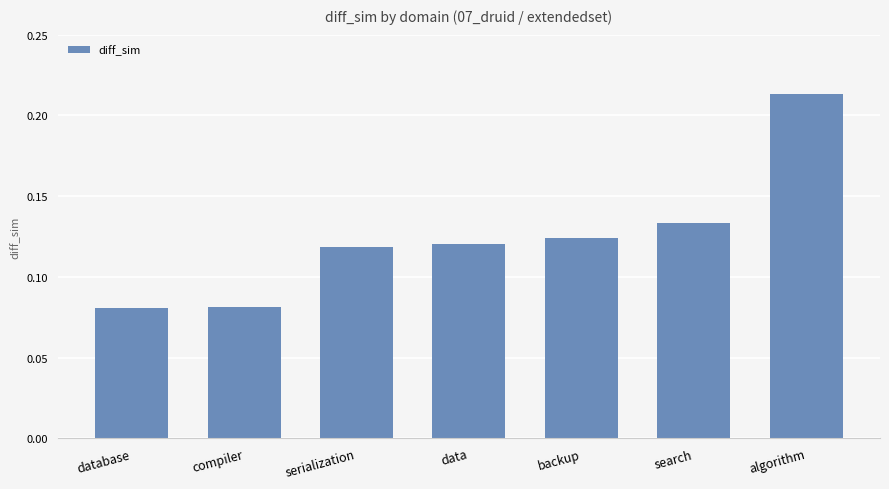

What is the sum of all values?

0.9